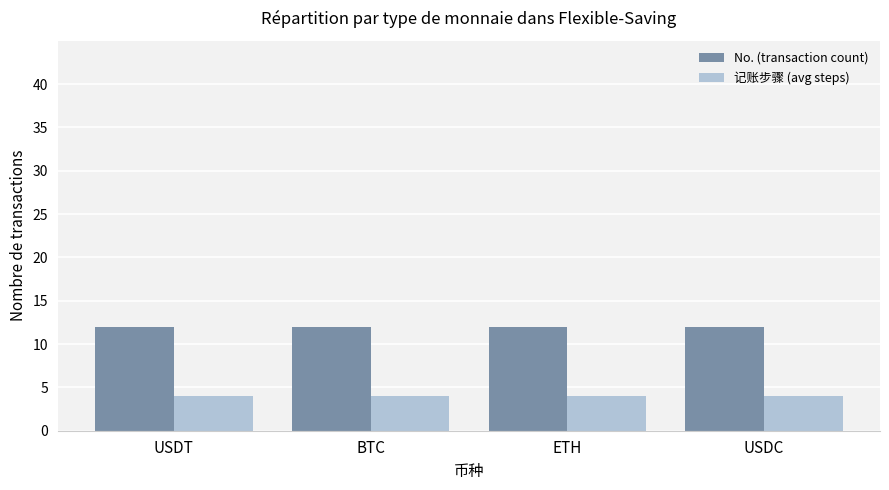

Is it true that No. (transaction count) equals 12 at BTC?

True